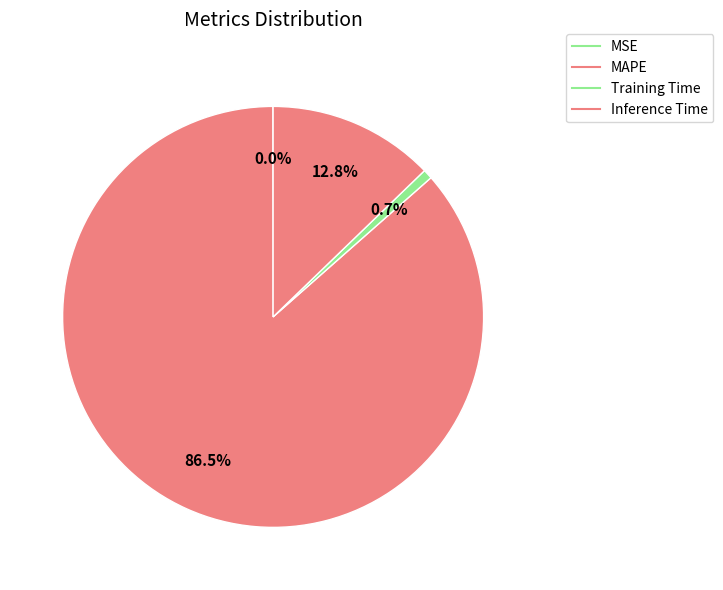

Which category has the biggest portion of the pie?

MAPE